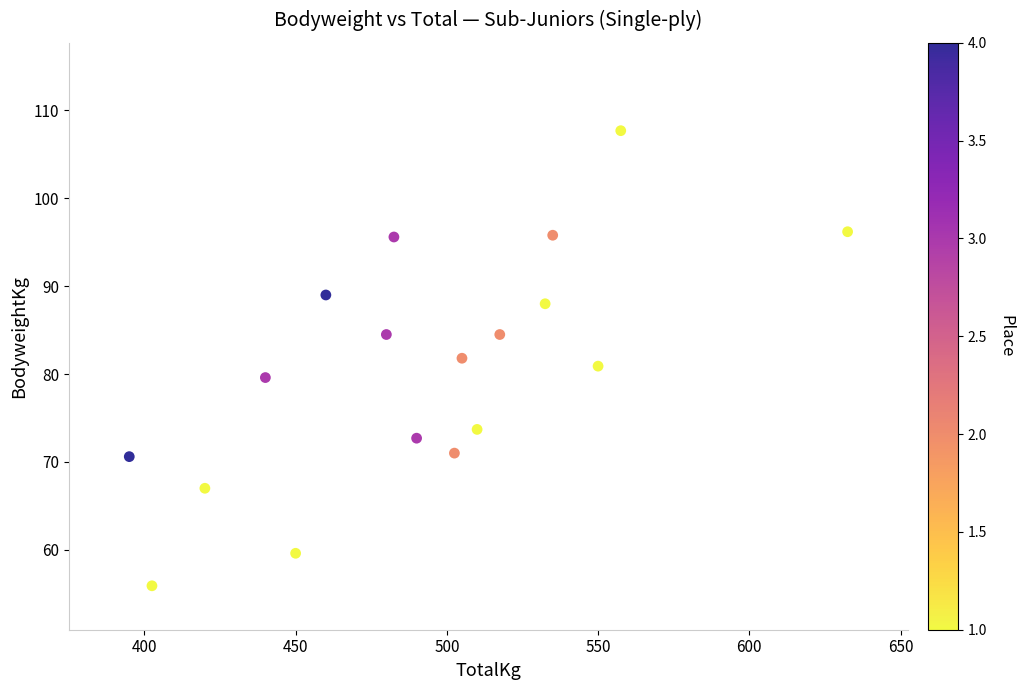

What is the range of X values (max minus min)?

237.5